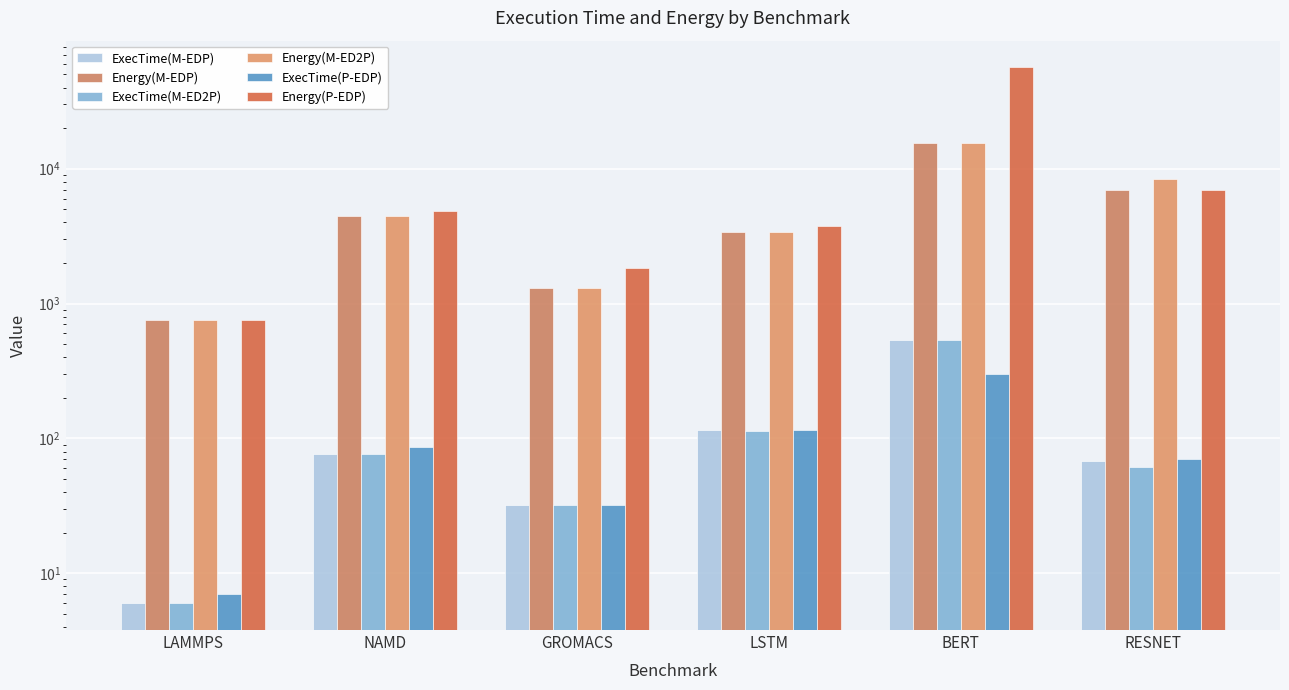

At which category is the sum across all series the highest?

BERT